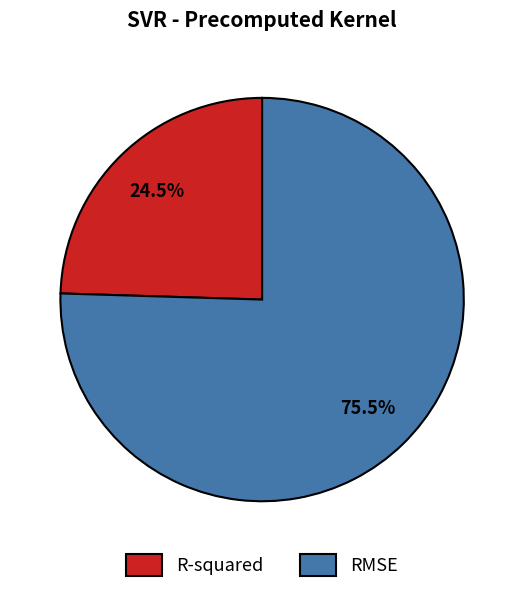

Does any single category account for the majority?

Yes